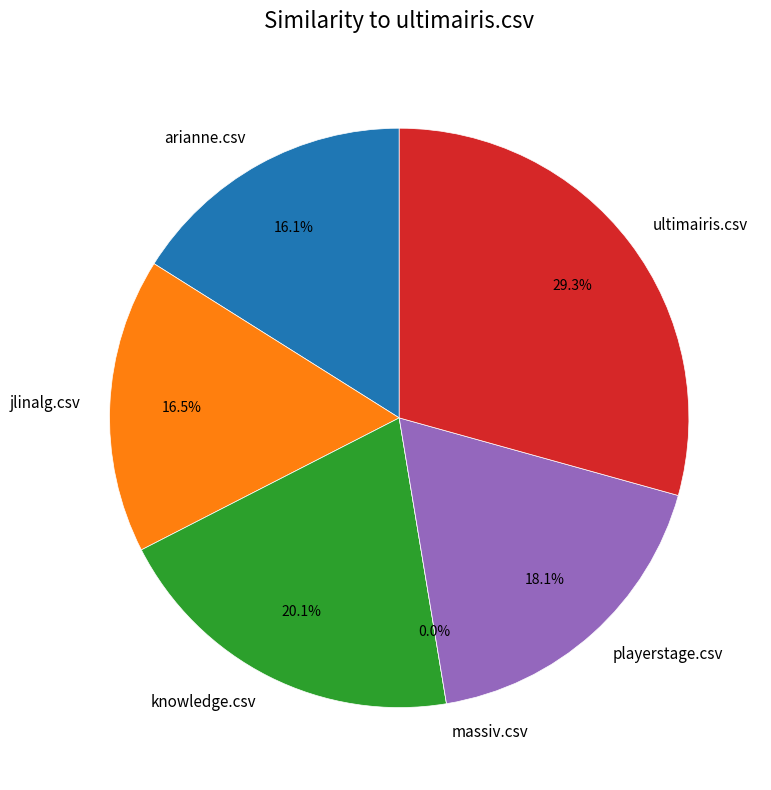

What percentage is the knowledge.csv slice, to the nearest percent?

20%